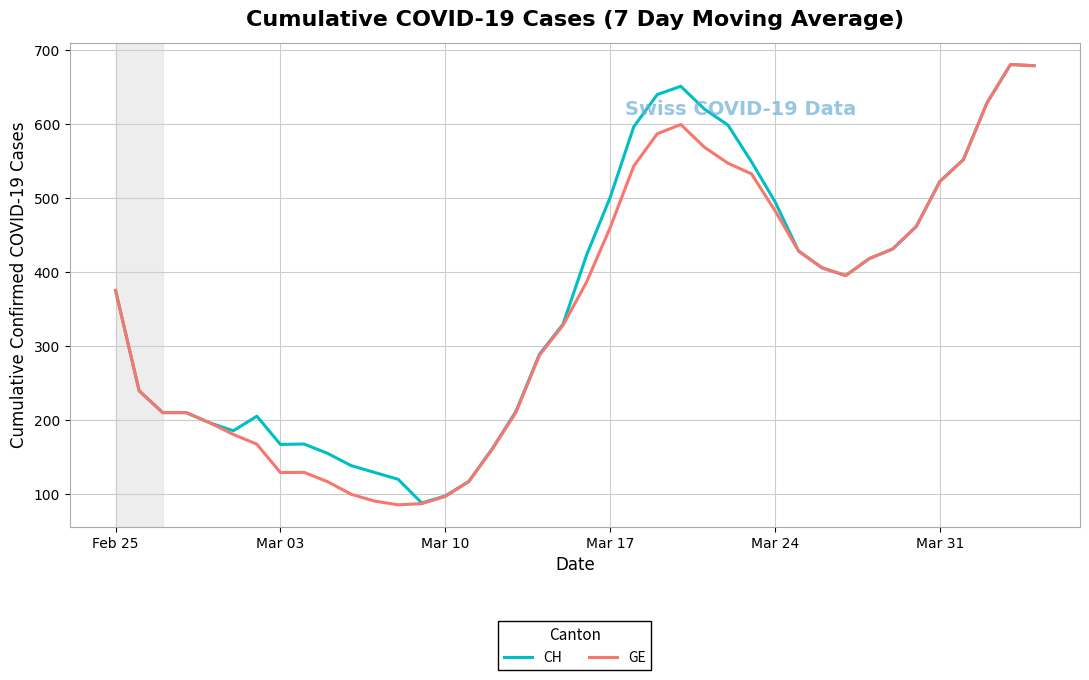

Is this an area chart (filled region under the line)?

No